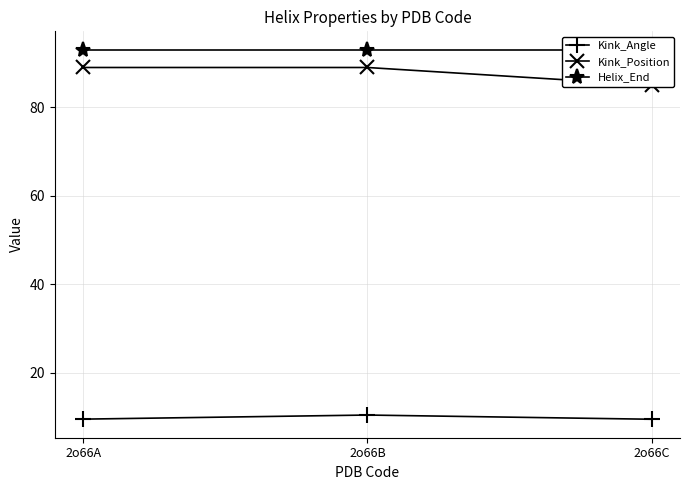

Rank the series by their maximum value, from highest to lowest.

Helix_End, Kink_Position, Kink_Angle